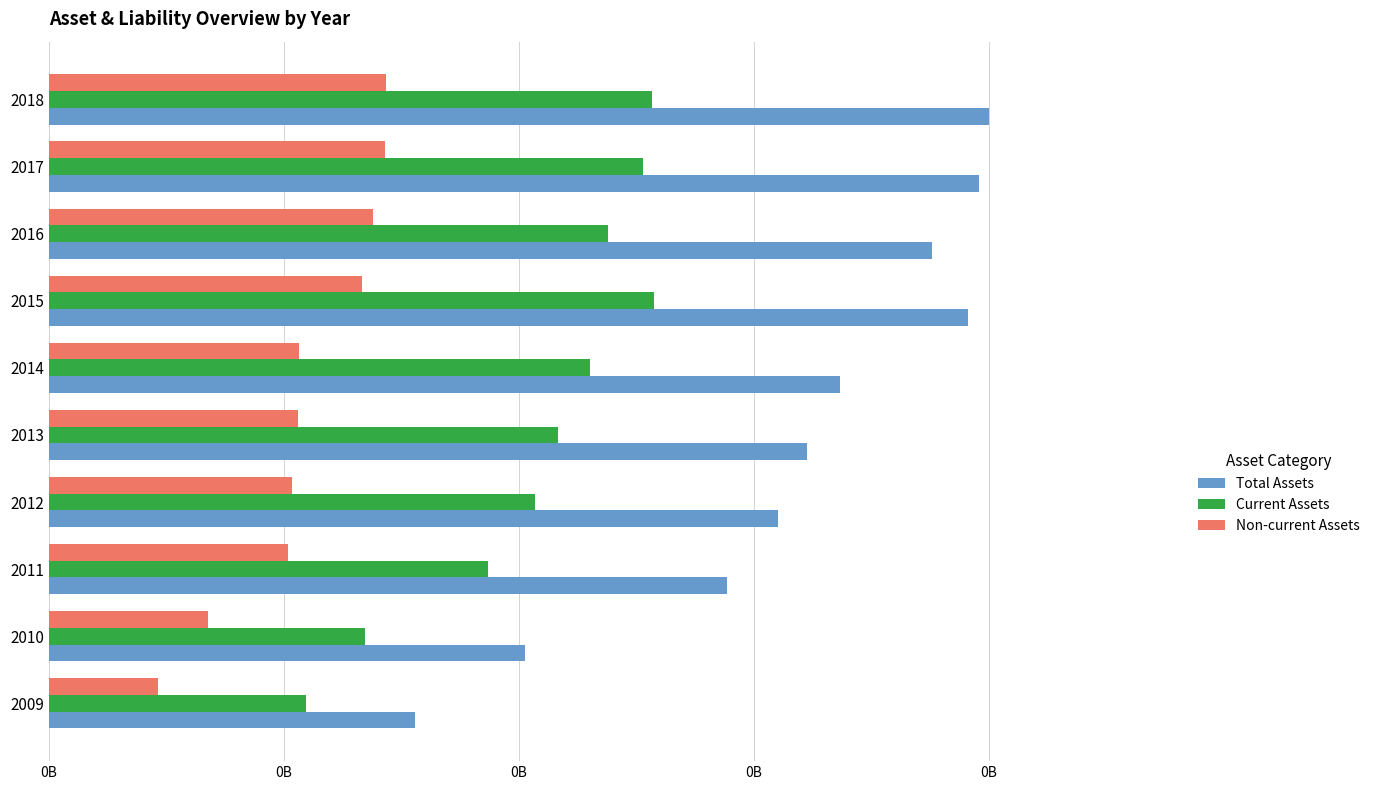

Which series has the largest range (max minus min)?

Total Assets